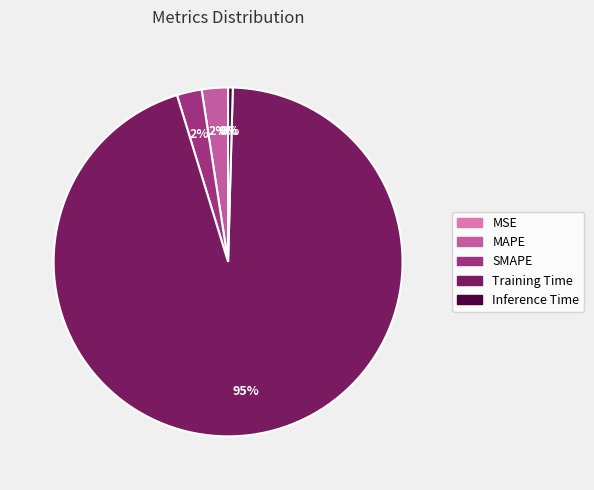

Which has a higher value, Inference Time or Training Time?

Training Time